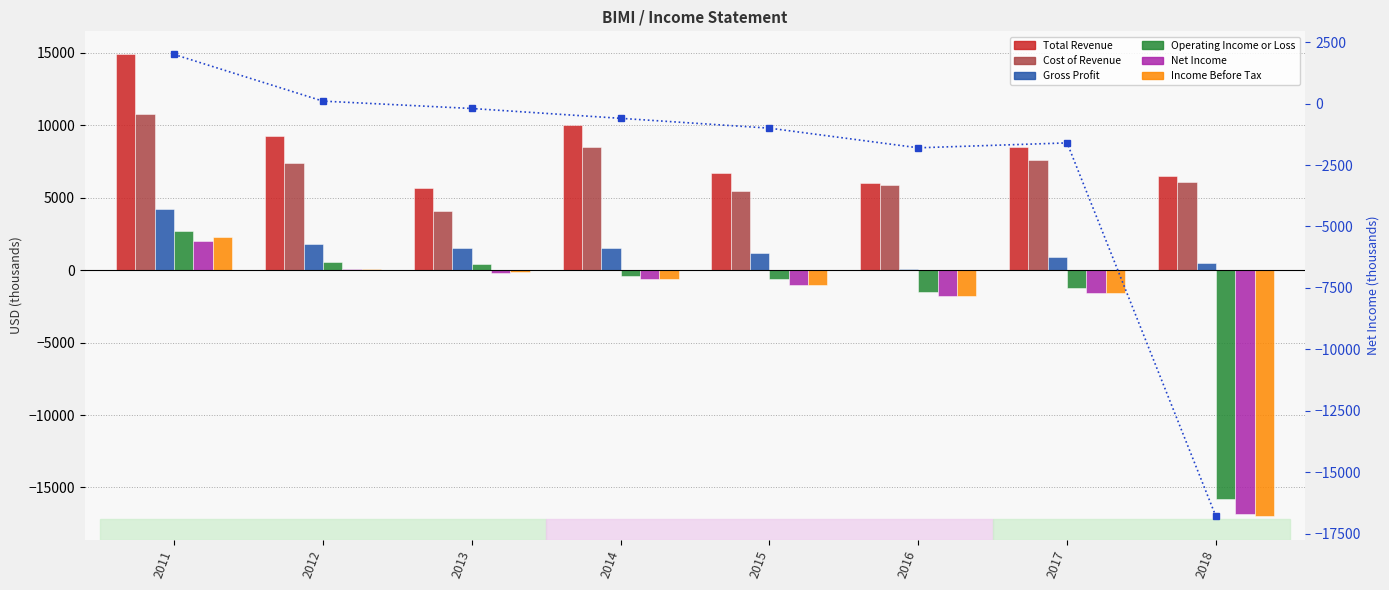

What are all the series names shown in the legend?

Total Revenue, Cost of Revenue, Gross Profit, Operating Income or Loss, Net Income, Income Before Tax